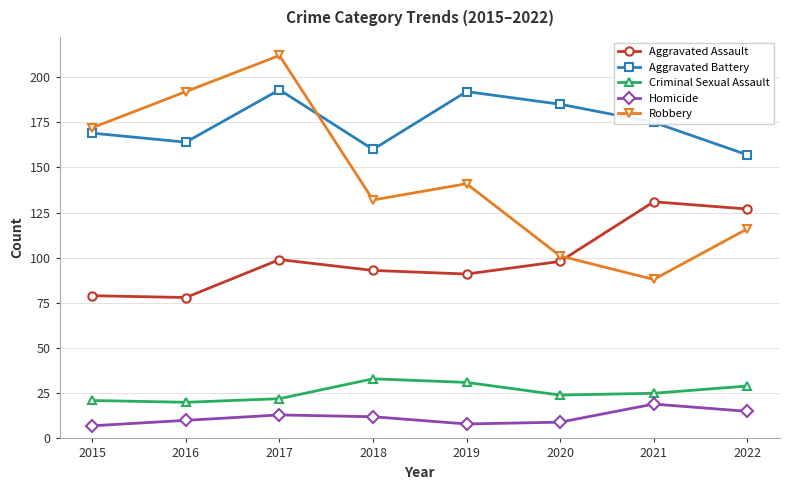

What is the difference between the highest and lowest values at 2018?

148